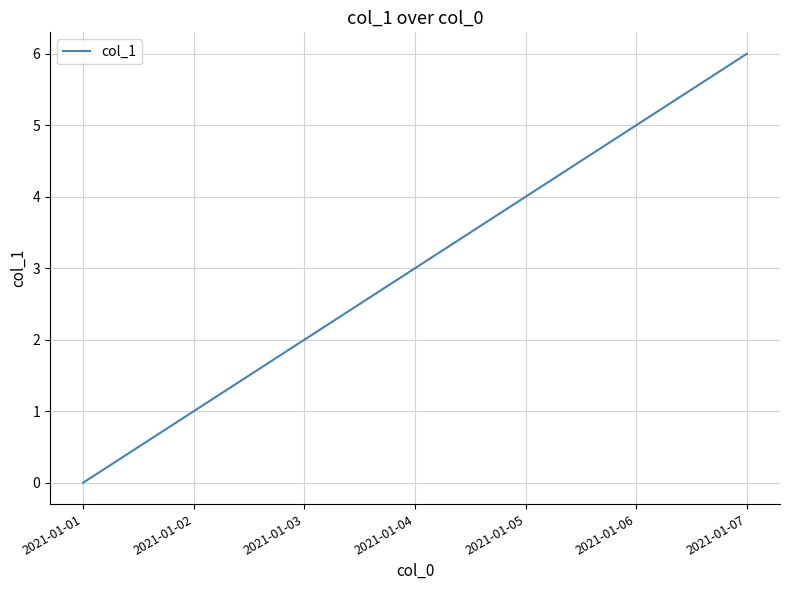

What is the greatest value displayed?

6